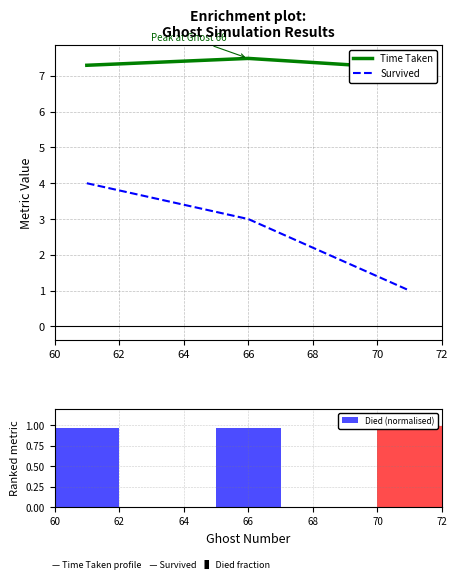

What is the difference between the second highest and minimum values in the Time Taken series?

0.1